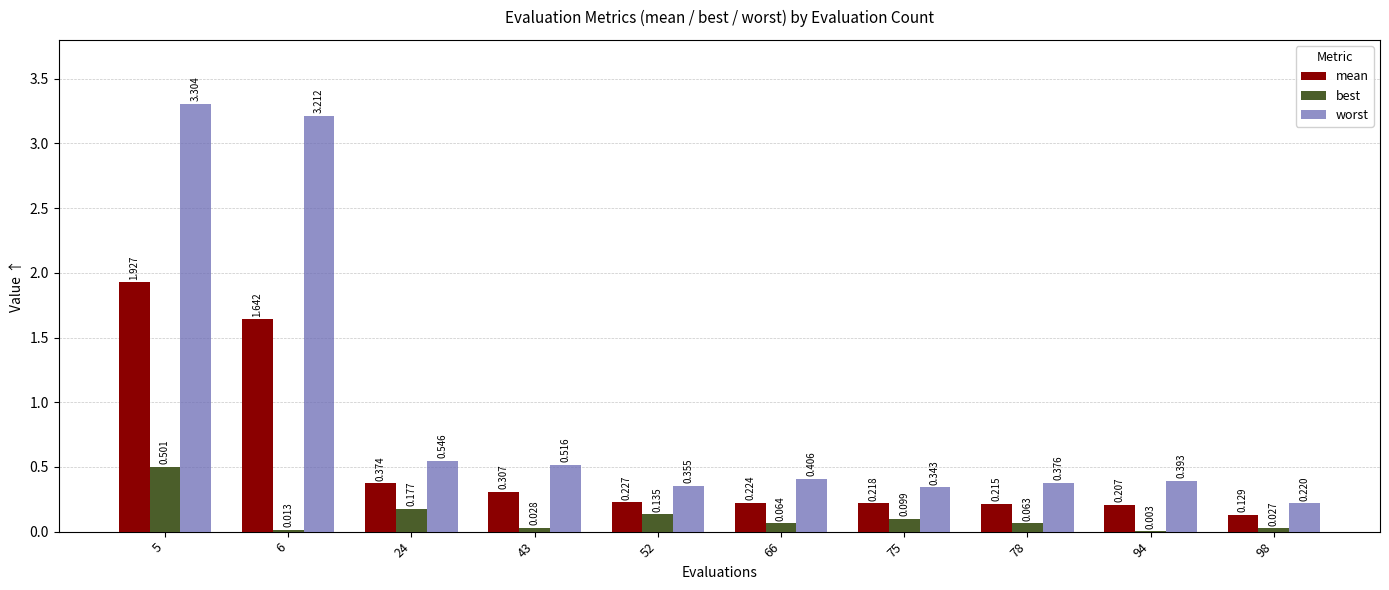

Which series has the largest total across all categories?

worst